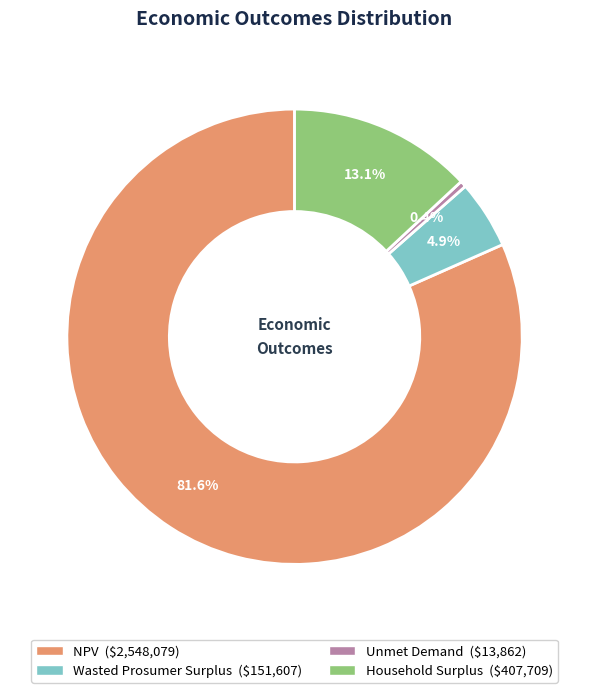

Which has a higher value, Household Surplus or Wasted Prosumer Surplus?

Household Surplus